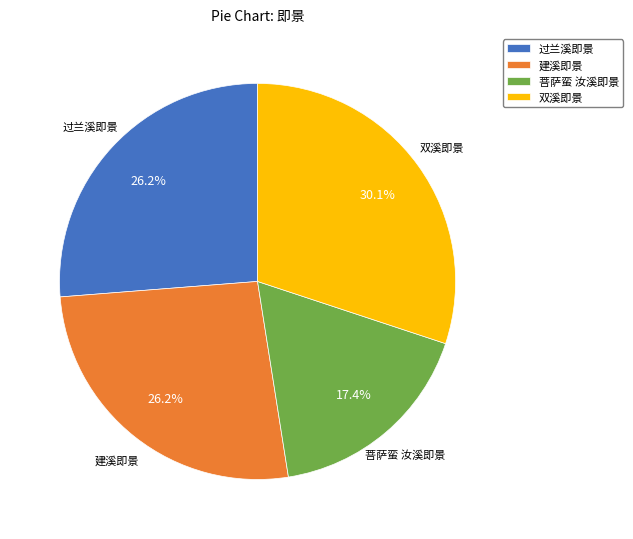

What percentage is the 菩萨蛮 汝溪即景 slice, to the nearest percent?

17%